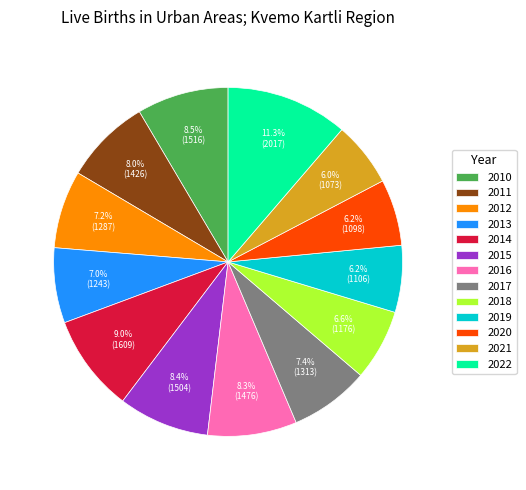

Combined, what portion of the pie is 2019 and 2017?

13.6%